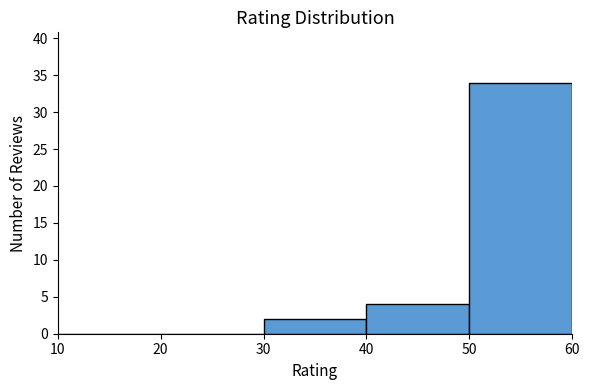

Reading left to right, transcribe this chart: for each bar, give the range it covers on the x-axis and its height. The values are not printed on the chart, so give them approximately, as read against the axis.

10 to 20: 0
20 to 30: 0
30 to 40: 2
40 to 50: 4
50 to 60: 34